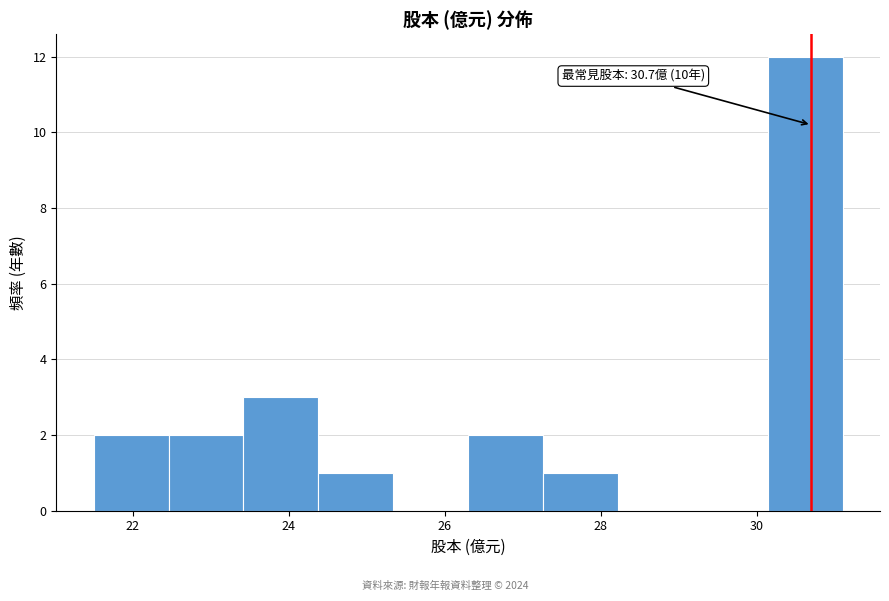

Which range on the x-axis has the tallest bar?

30.14 to 31.10